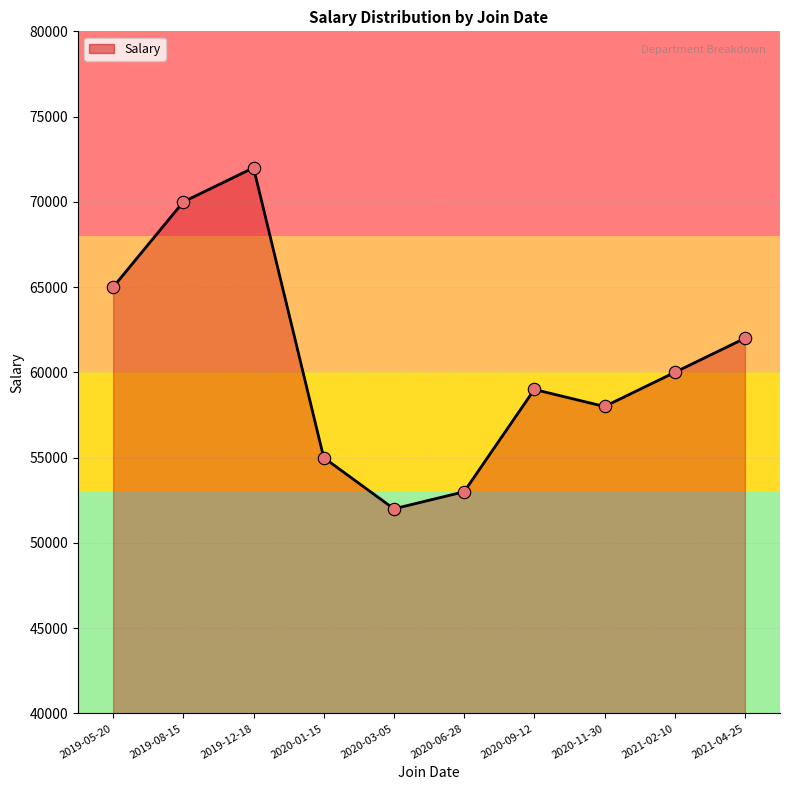

Which has a higher value, 2019-08-15 or 2021-04-25?

2019-08-15